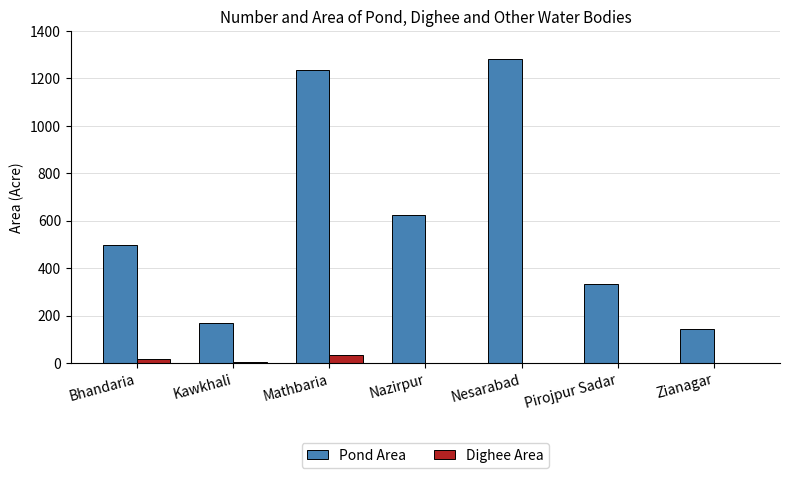

How many distinct data groups are displayed?

2